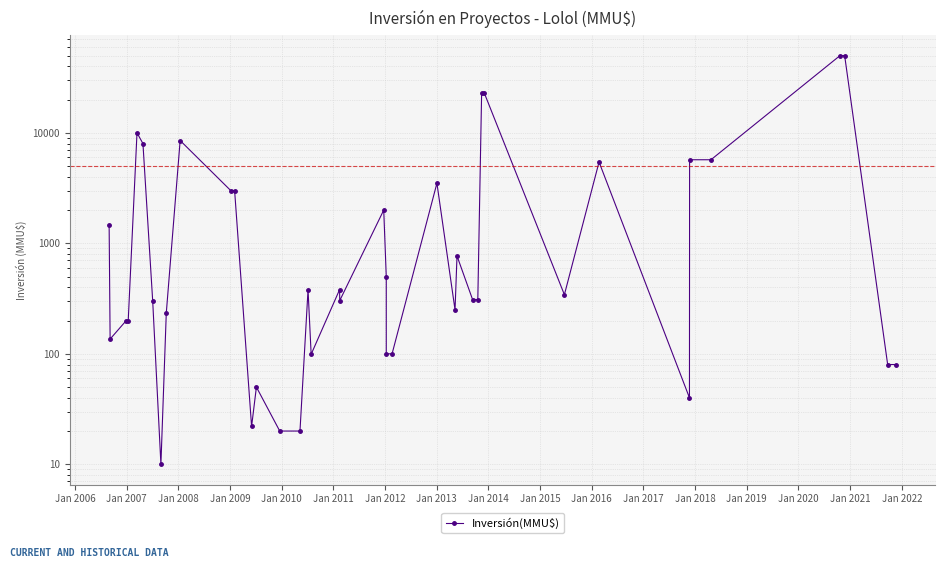

True or false: the data shows 9201 at 32.

False